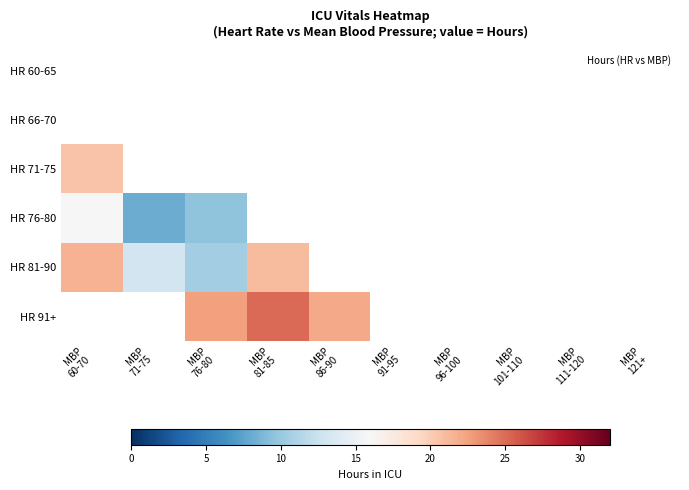

True or false: HR 71-75 has a value of 20.5 at MBP 60-70.

True